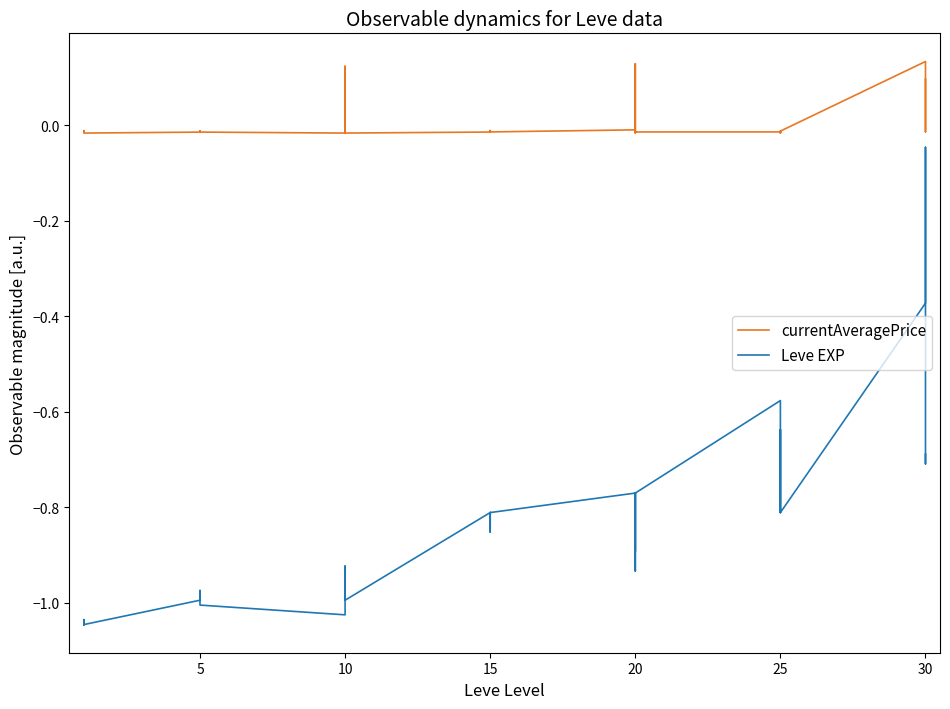

What is the total value across all series at 10?

-1.0